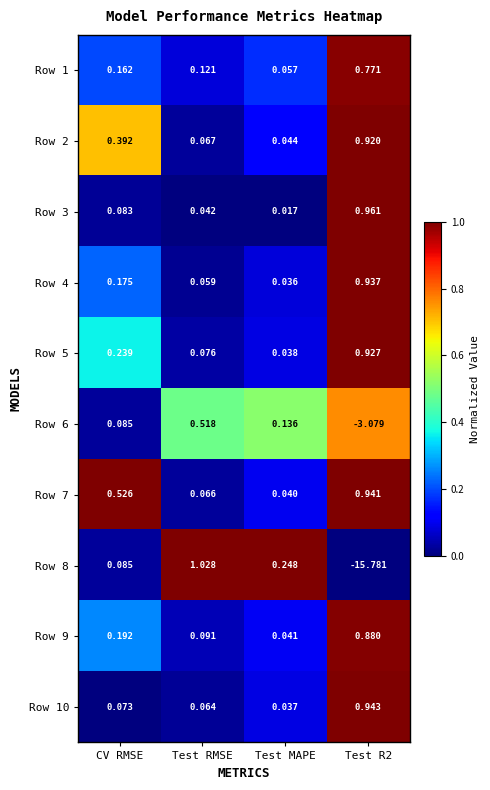

Which category has the lowest value in the Row 9 series?

Test MAPE